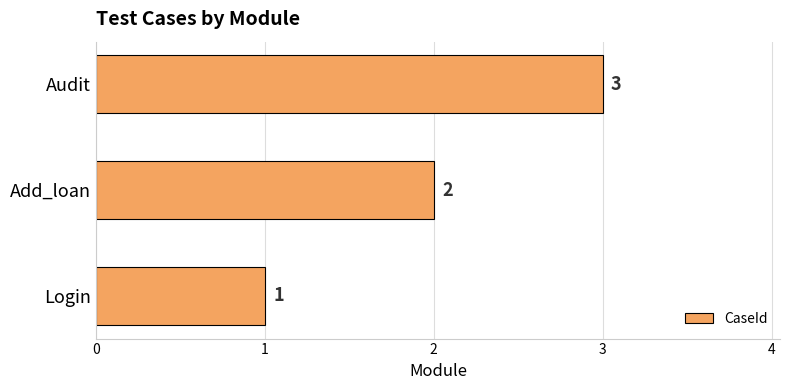

What is the sum of the values at Audit and Login?

4